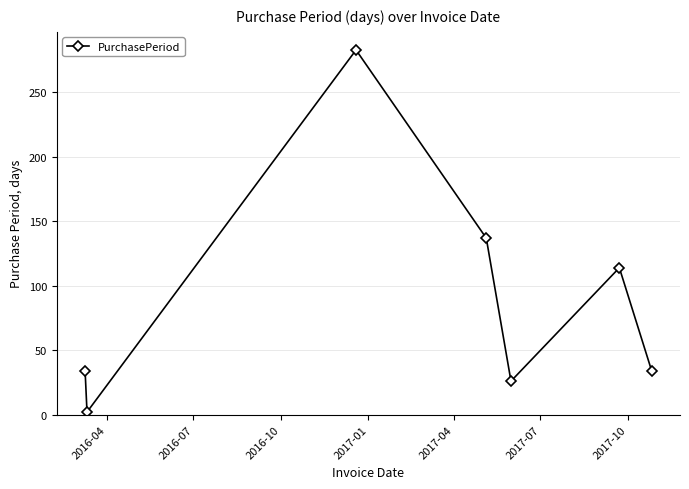

Reading left to right, transcribe all the data shown in this chart.

34	2	283	137	26	114	34